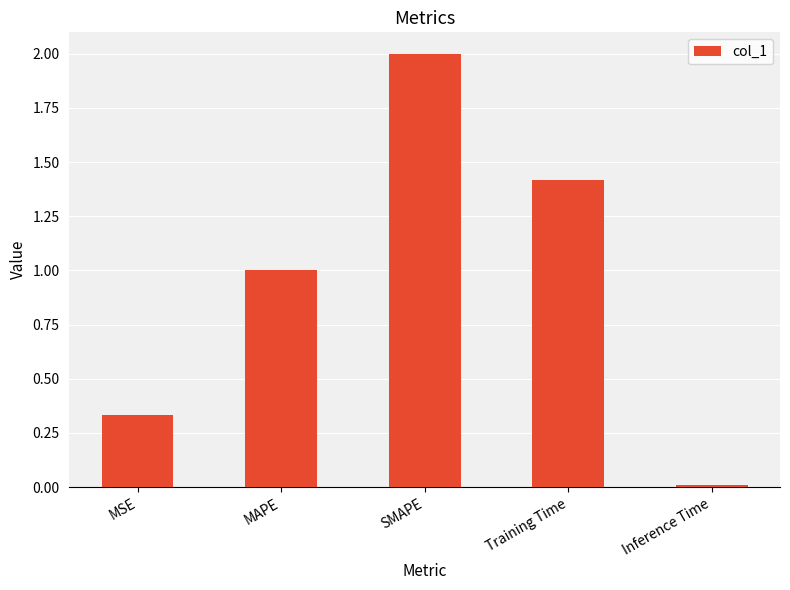

What is the label of the 4th bar from the right?

MAPE